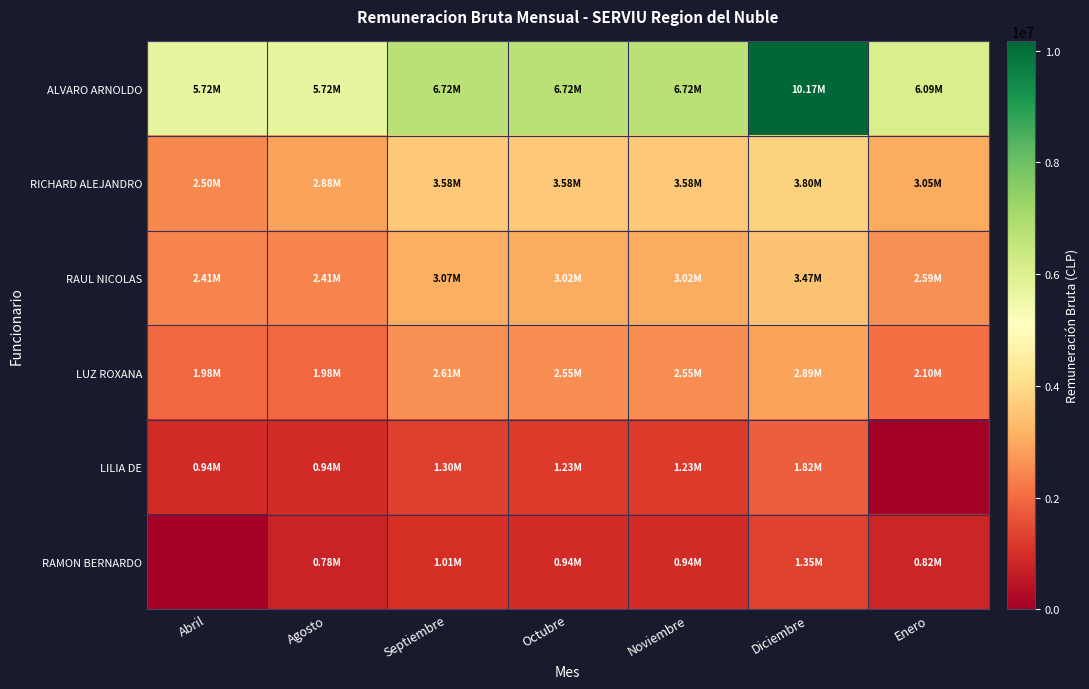

Which series has the largest range (max minus min)?

ALVARO ARNOLDO